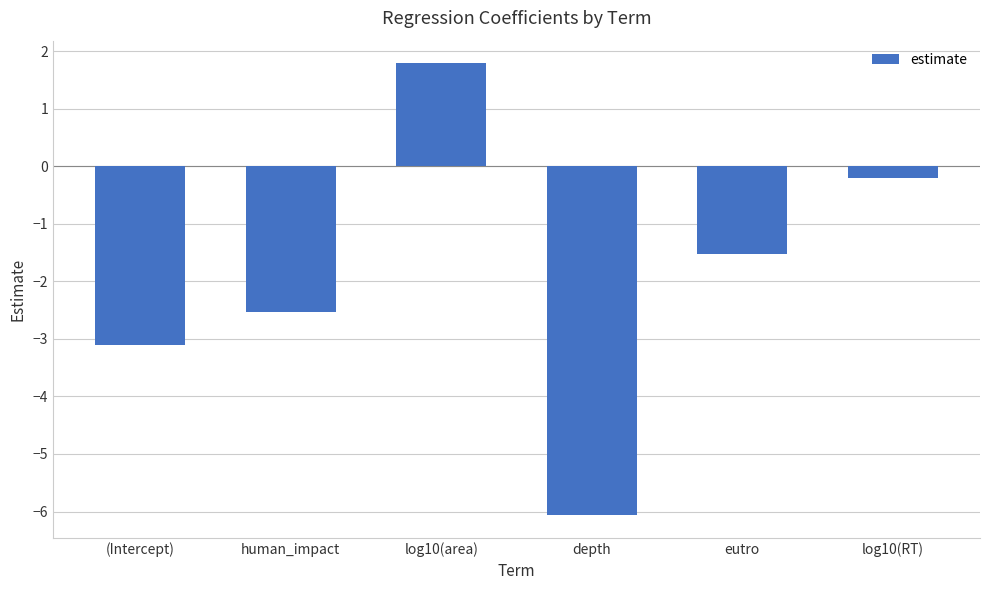

Which has a higher value, eutro or (Intercept)?

eutro